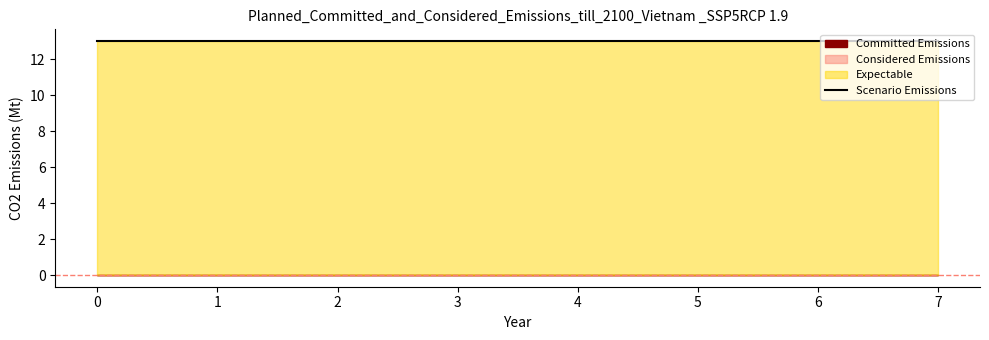

Which has a higher value, 4 or 1?

4